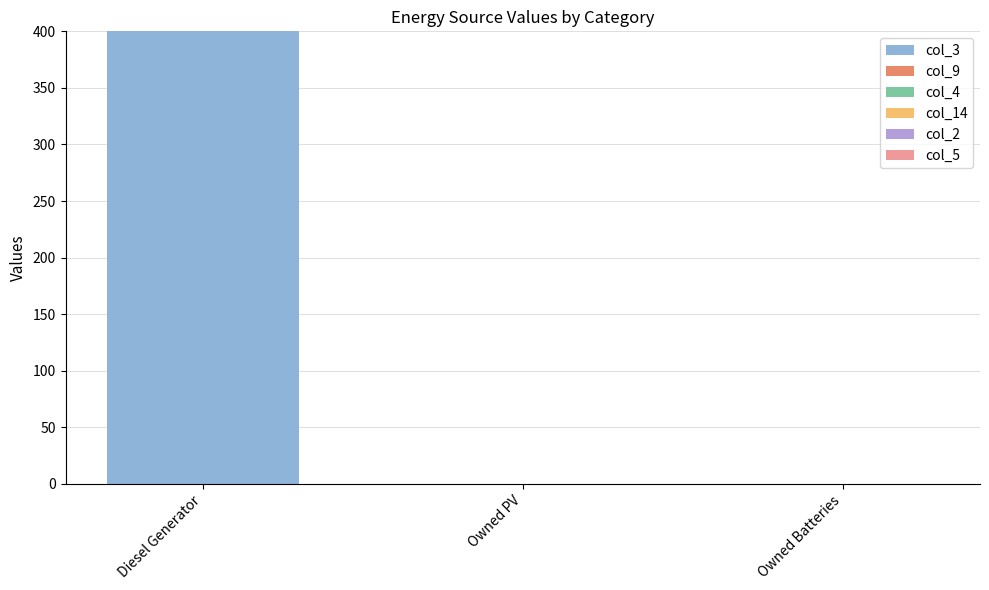

How many distinct data groups are displayed?

1